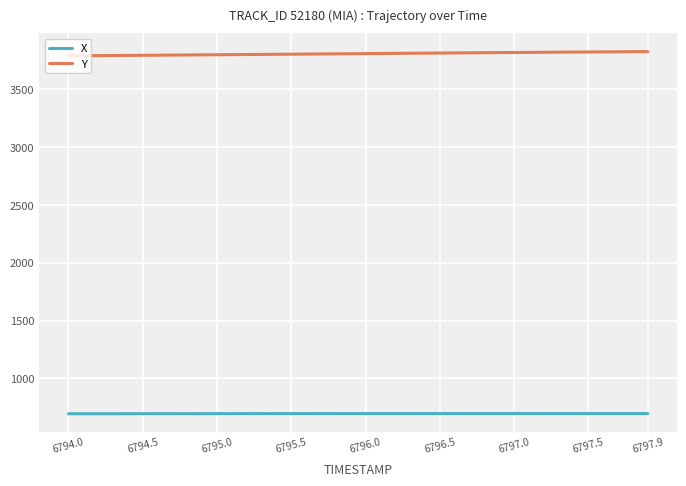

Which series has the largest total across all categories?

Y